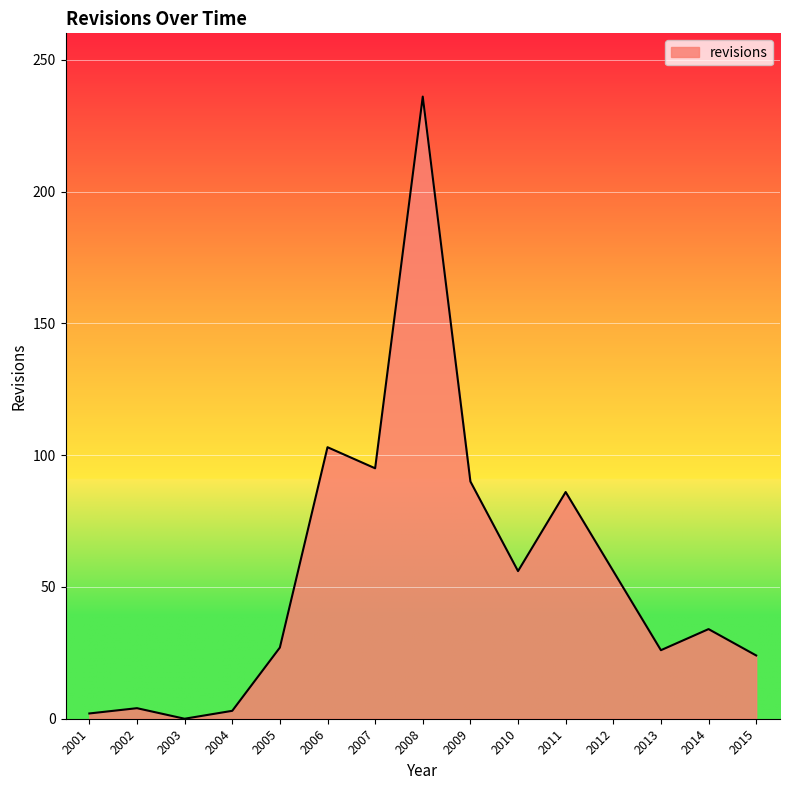

What is the ratio of the value at 2009 to the value at 2005?

3.3